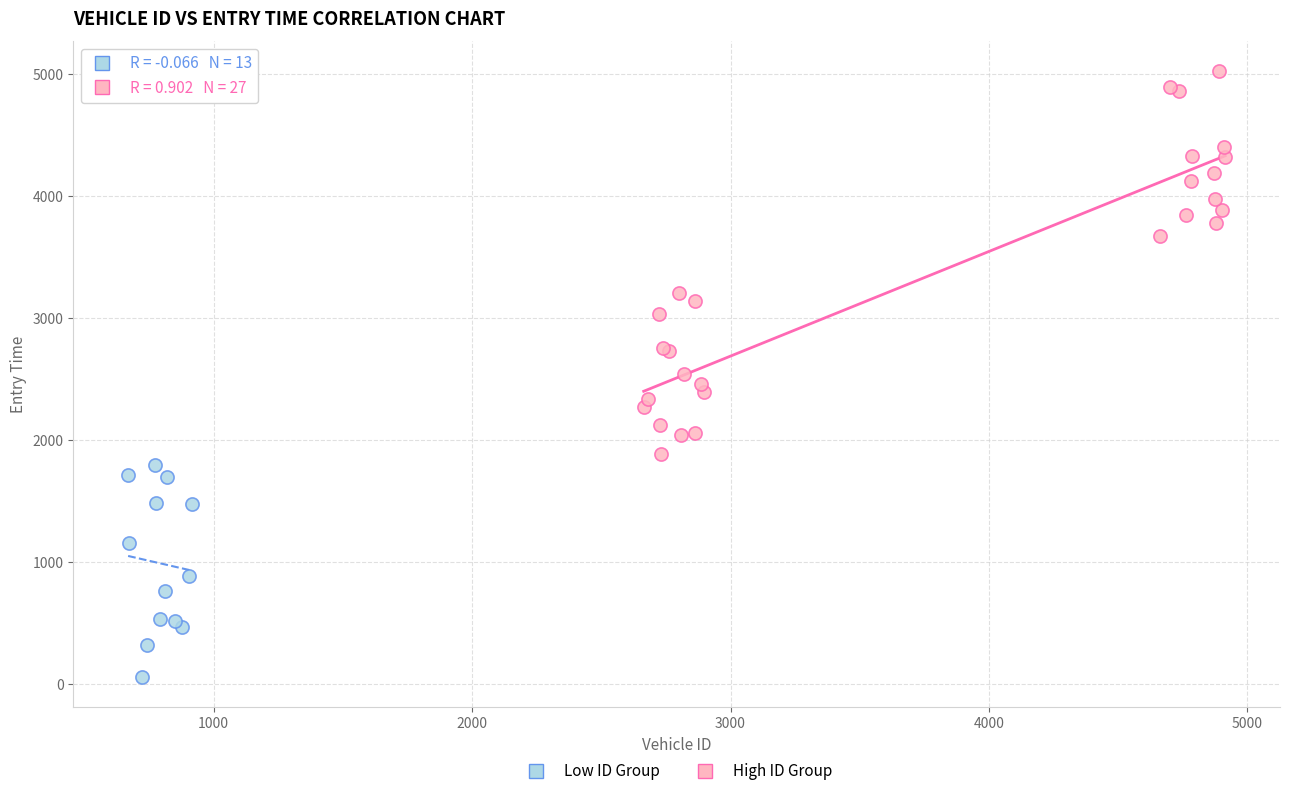

Which series has the widest spread of Y values?

High ID Group